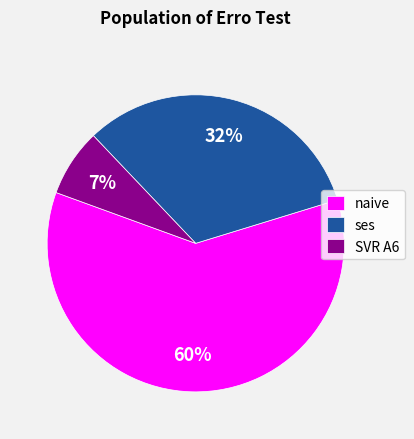

What is the largest slice in the pie chart?

naive